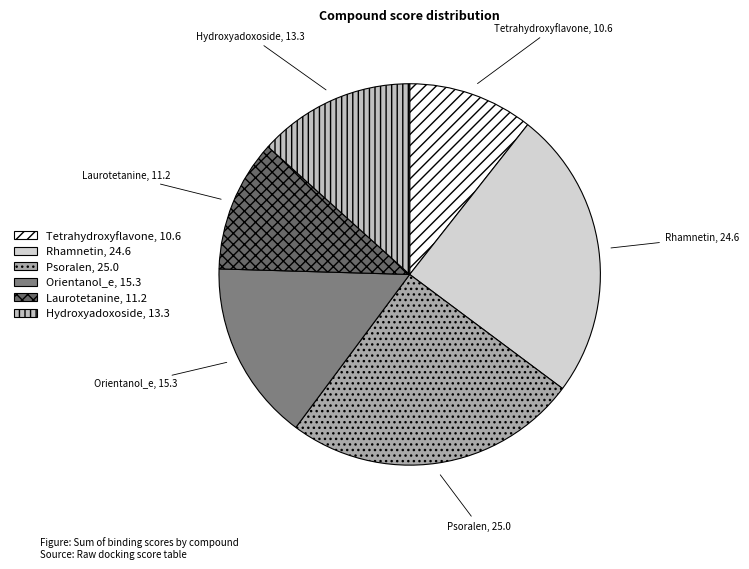

Is there a majority slice in this chart?

No